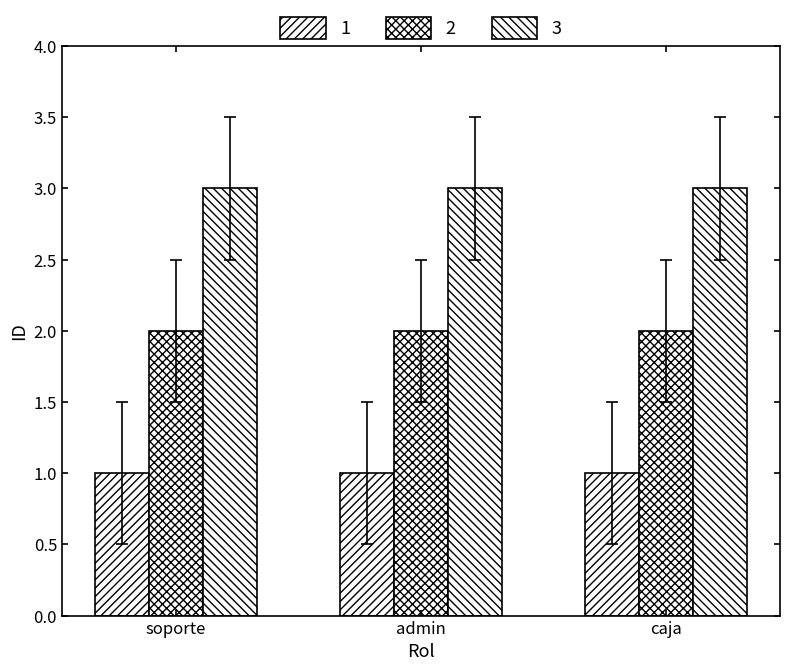

How many distinct data groups are displayed?

3